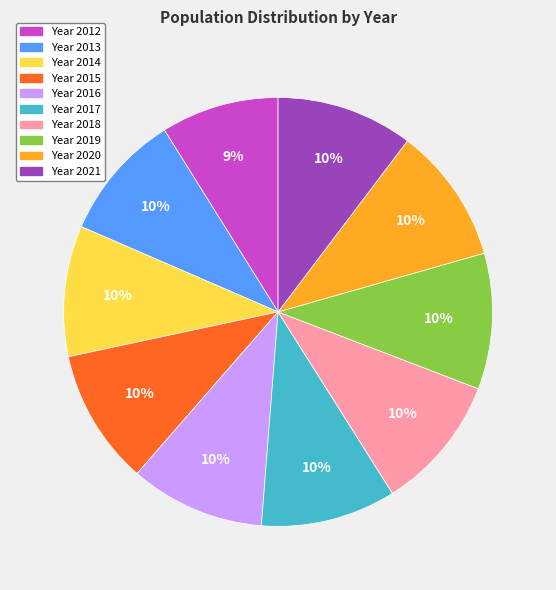

True or false: Year 2018 accounts for 25% of the total.

False